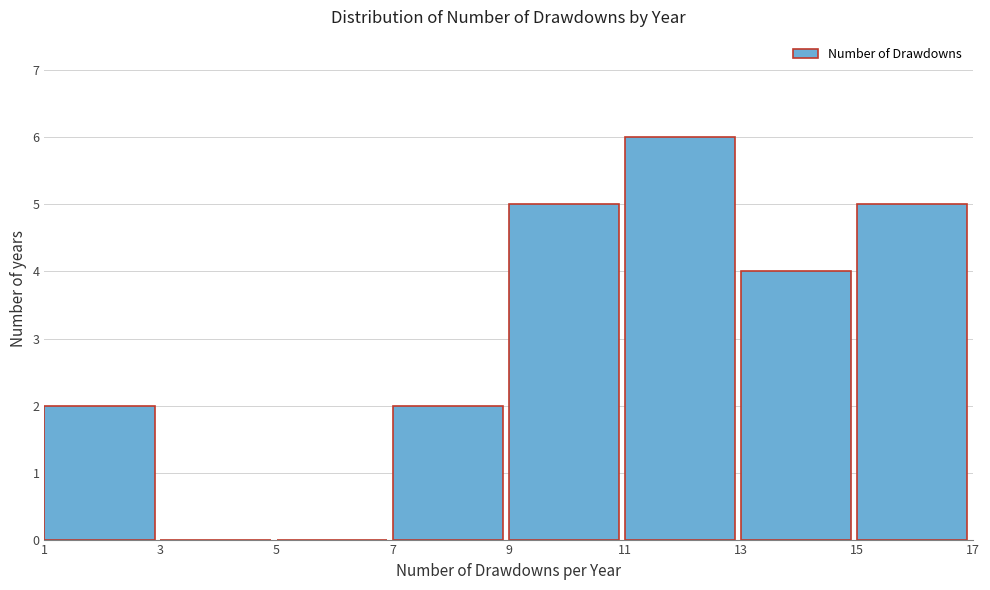

Reading left to right, list every bar in this chart as the range it spans on the x-axis followed by its height. The values are not printed on the chart, so give them approximately, as read against the axis.

1 to 3: 2
3 to 5: 0
5 to 7: 0
7 to 9: 2
9 to 11: 5
11 to 13: 6
13 to 15: 4
15 to 17: 5